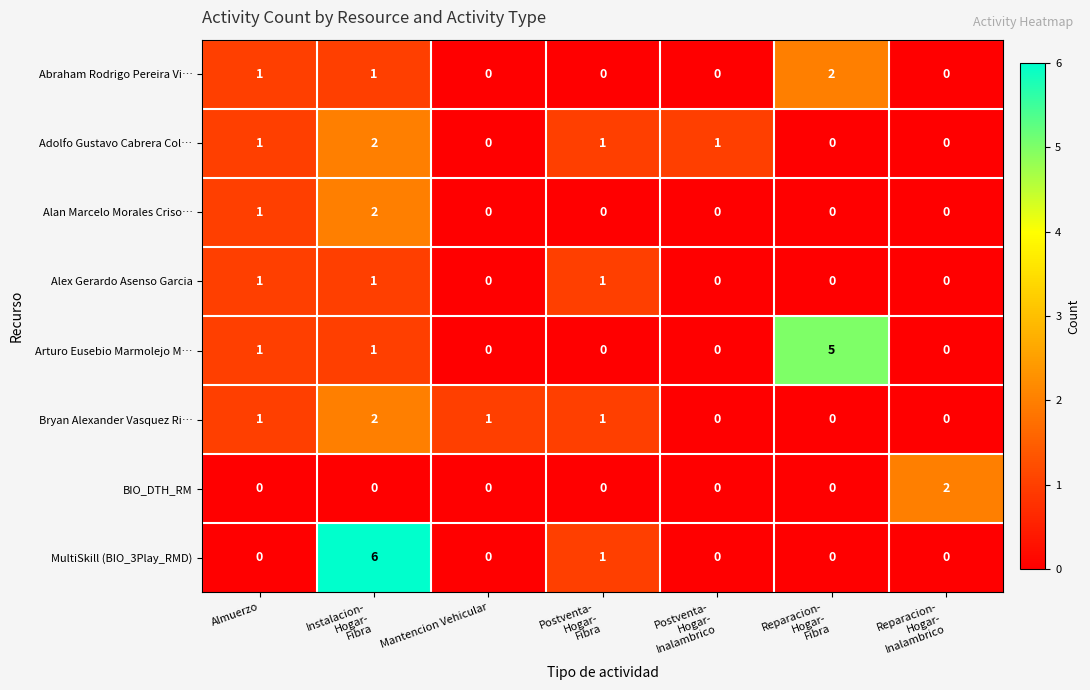

At which category is the sum across all series the highest?

Instalacion-
Hogar-
Fibra